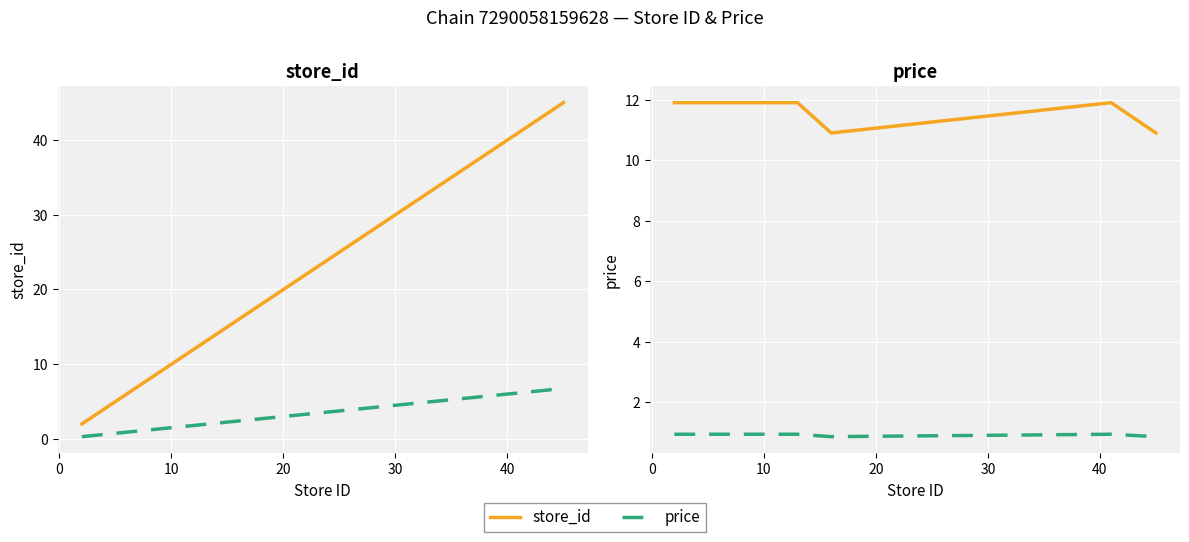

At how many categories does at least one series exceed 19?

2